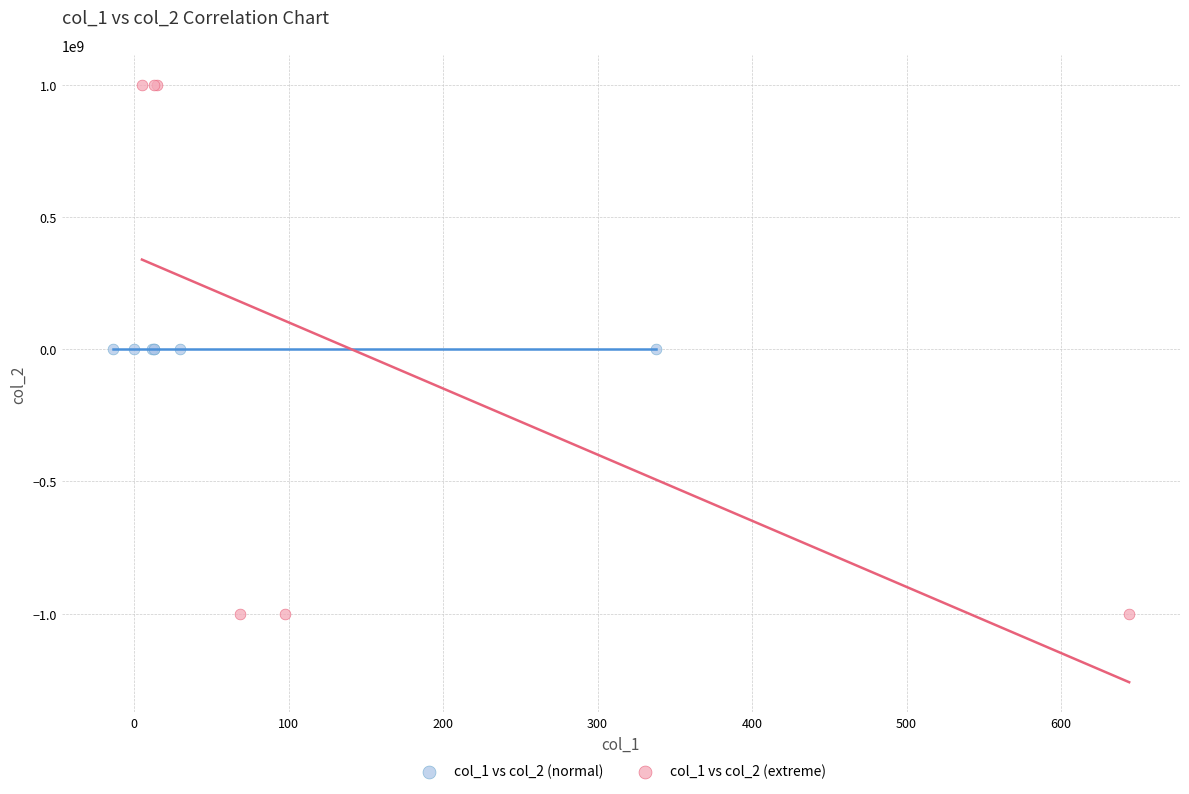

Which series has the widest spread of Y values?

col_1 vs col_2 (extreme)